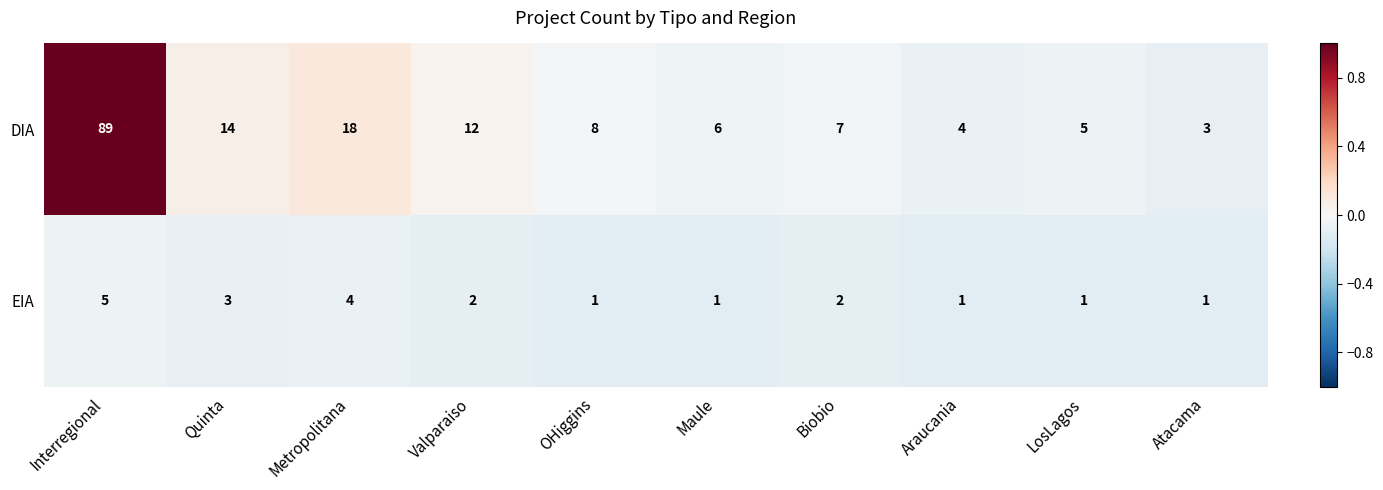

List the series in order of their overall mean, highest first.

DIA, EIA